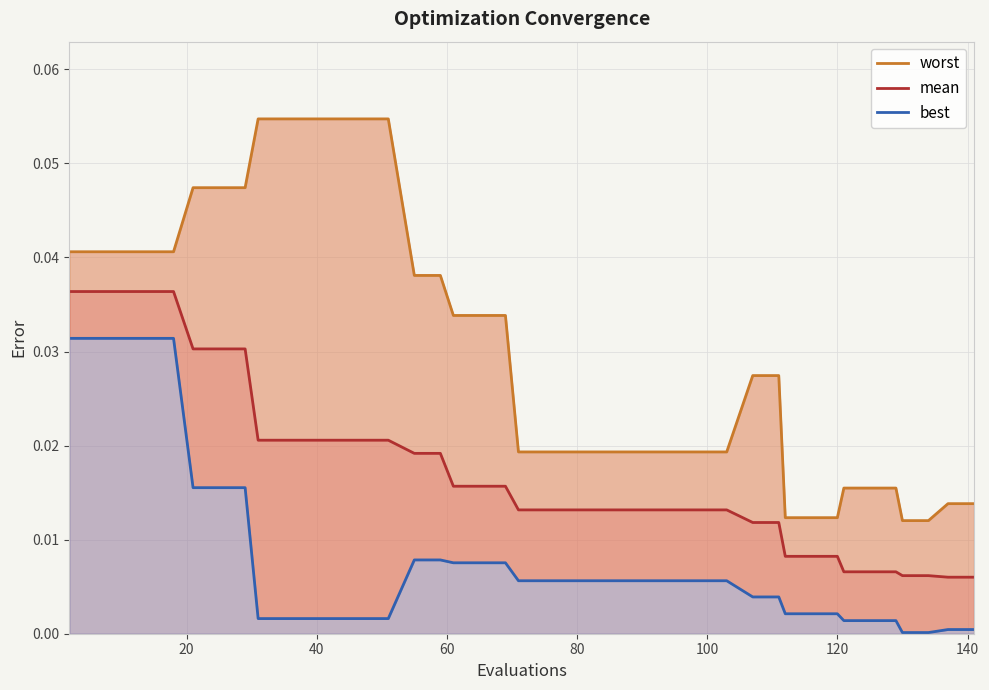

True or false: worst and best intersect in this chart.

False